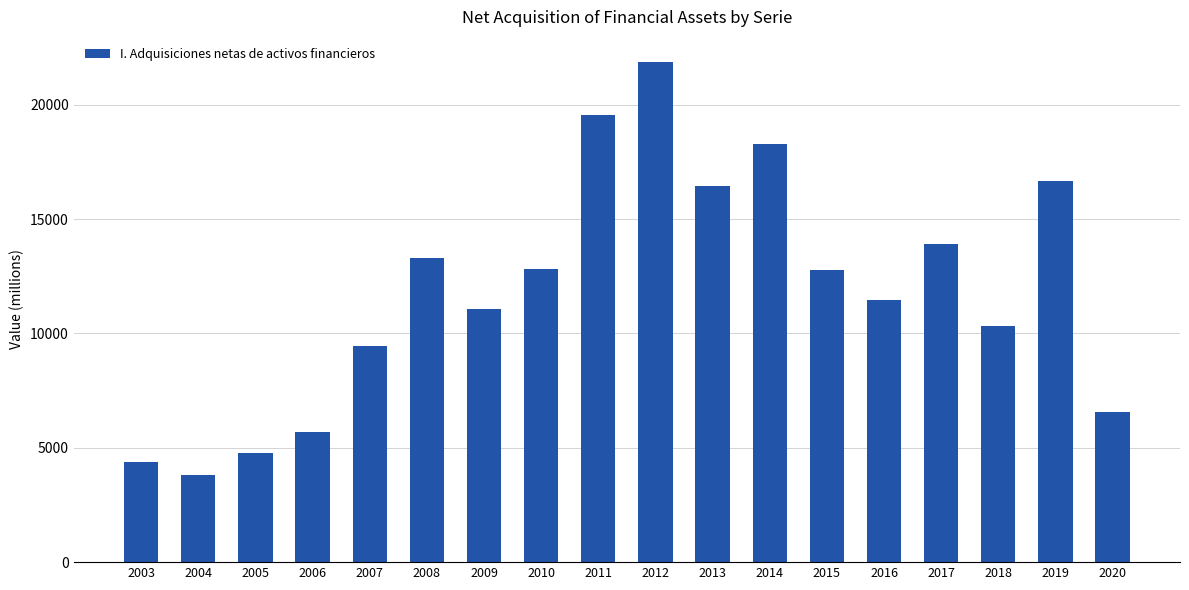

What is the value of the 3rd bar from the left?

4784